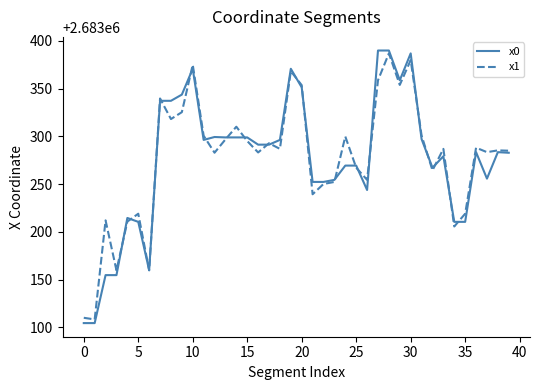

Which series has the largest range (max minus min)?

x0